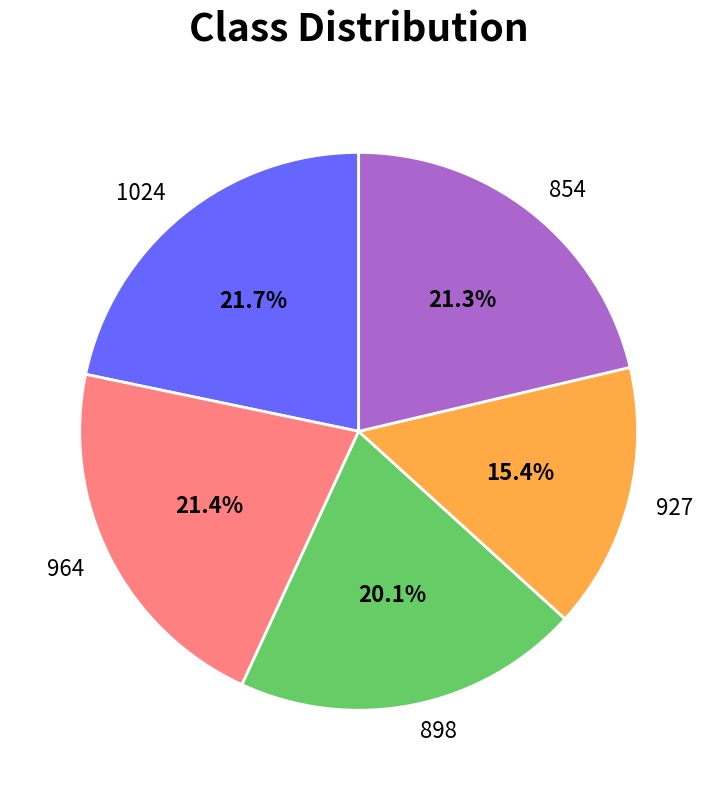

Combined, do 964 and 1024 account for over 50%?

No